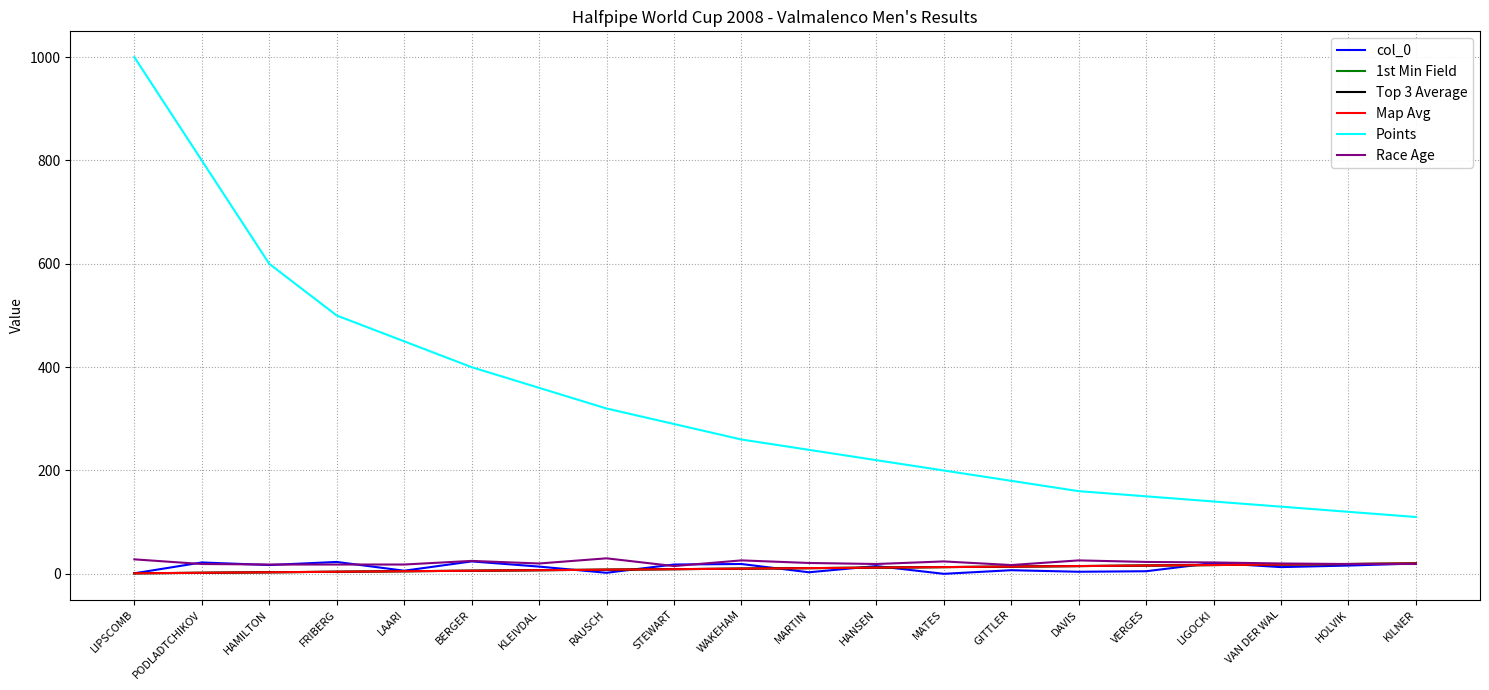

What is the average value of the col_0 series?

12